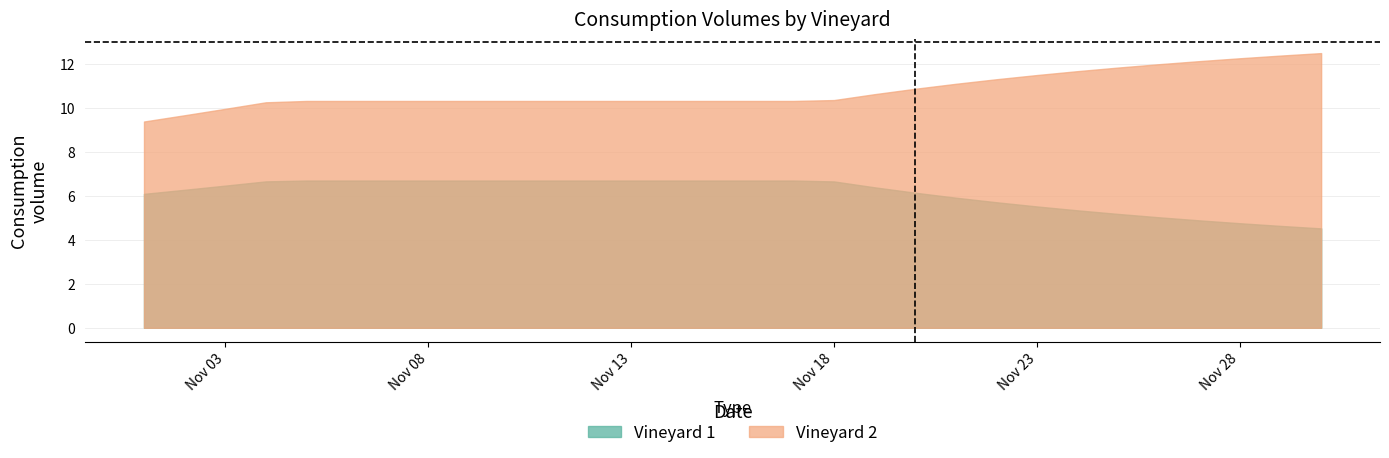

At how many categories does at least one series exceed 6?

30